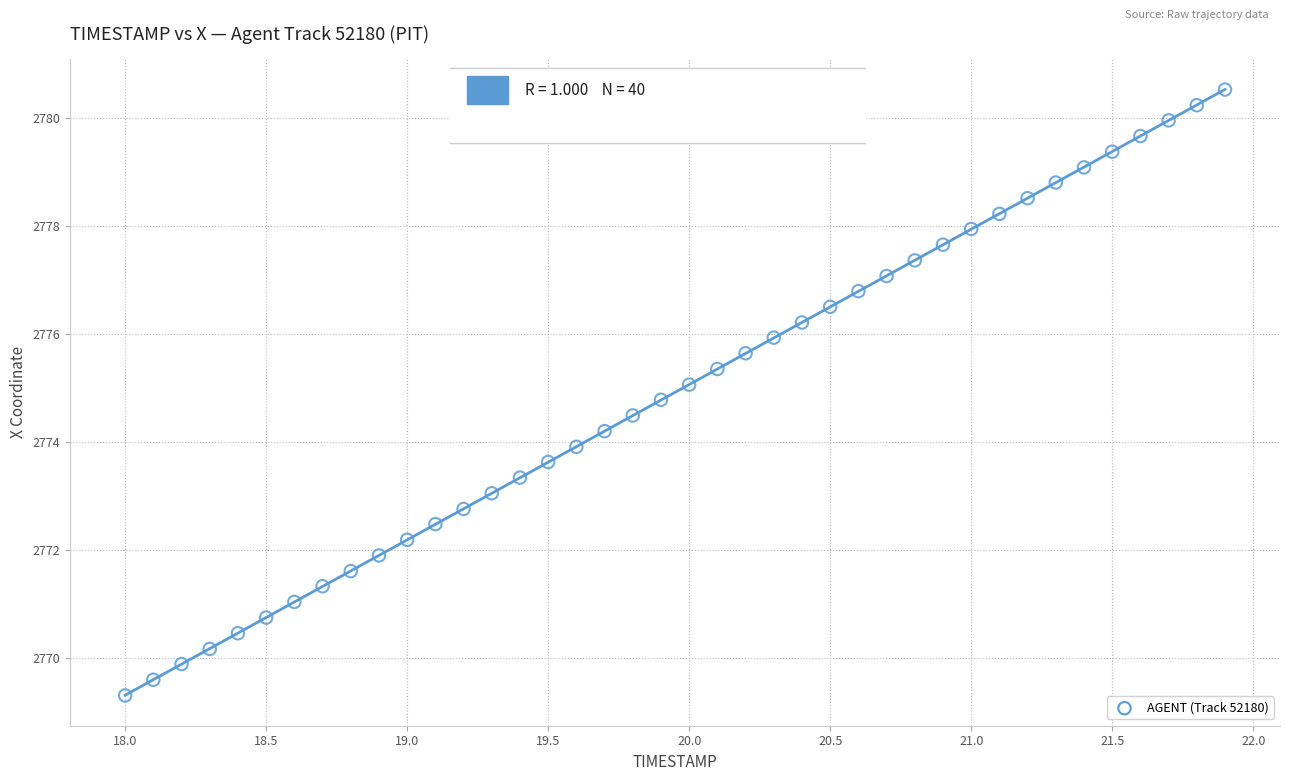

What is the range of X values (max minus min)?

3.9